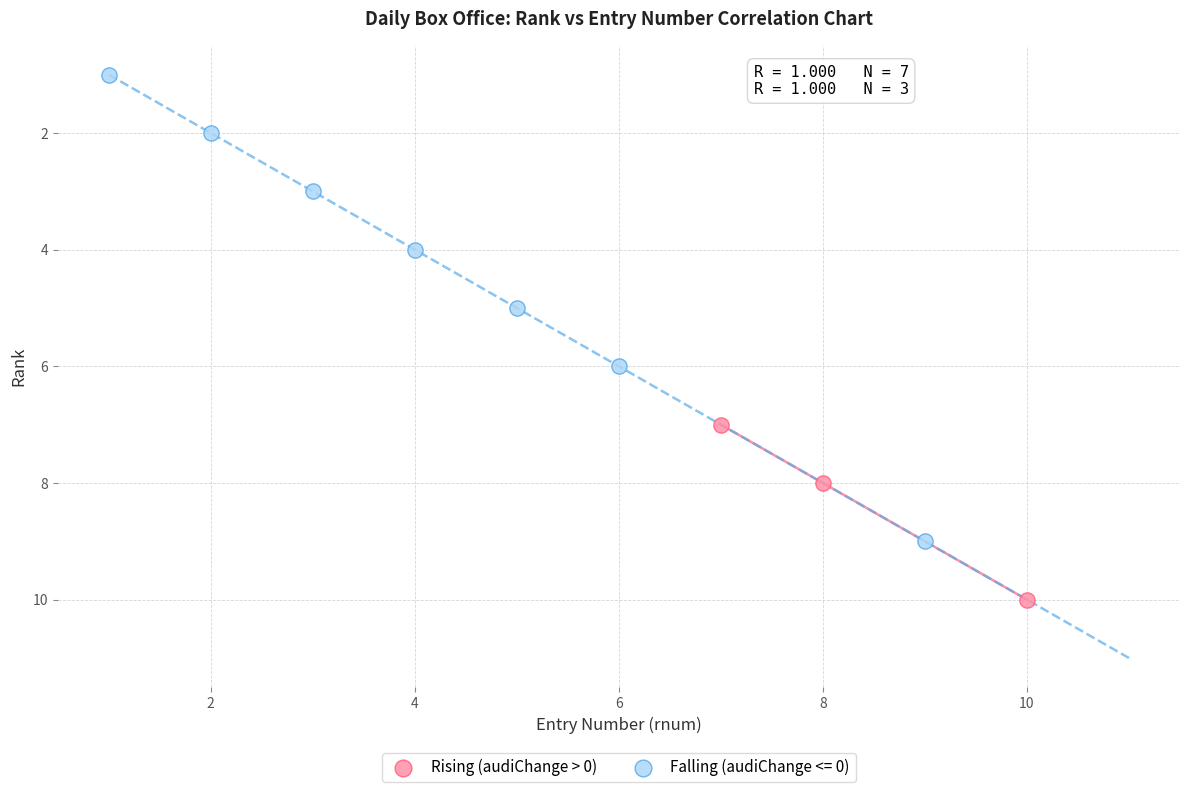

Which series has the widest spread of Y values?

Falling (audiChange <= 0)